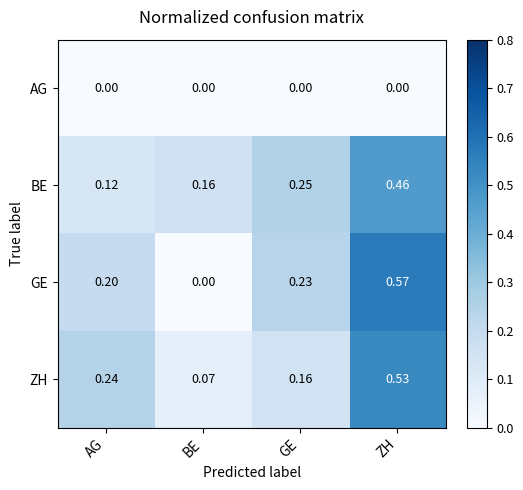

Which label corresponds to the largest value in the chart?

ZH